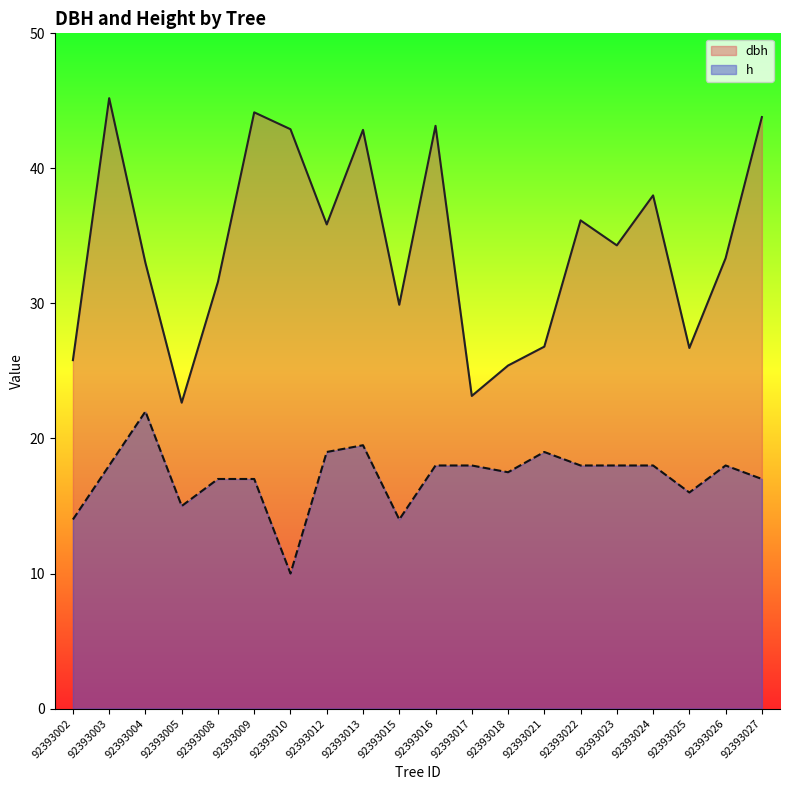

Is it true that dbh equals 43.8 at 92393027?

True